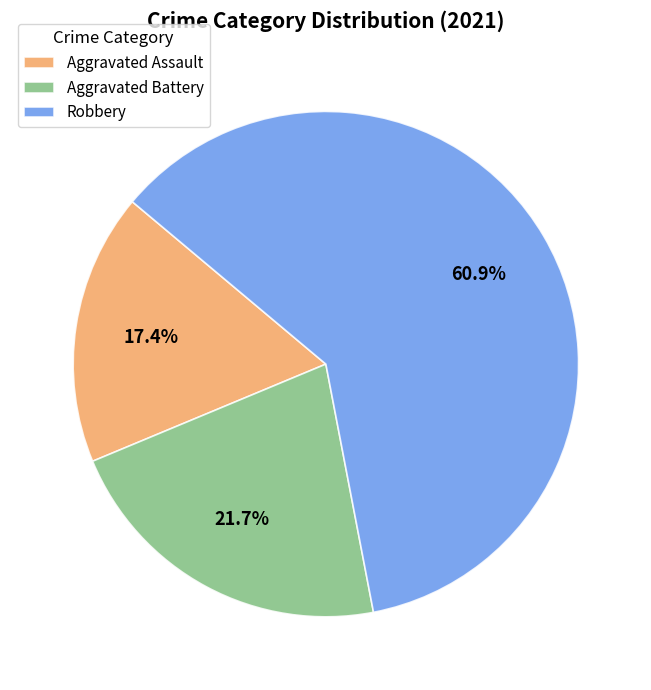

What portion of the pie excludes Aggravated Assault?

82.6%